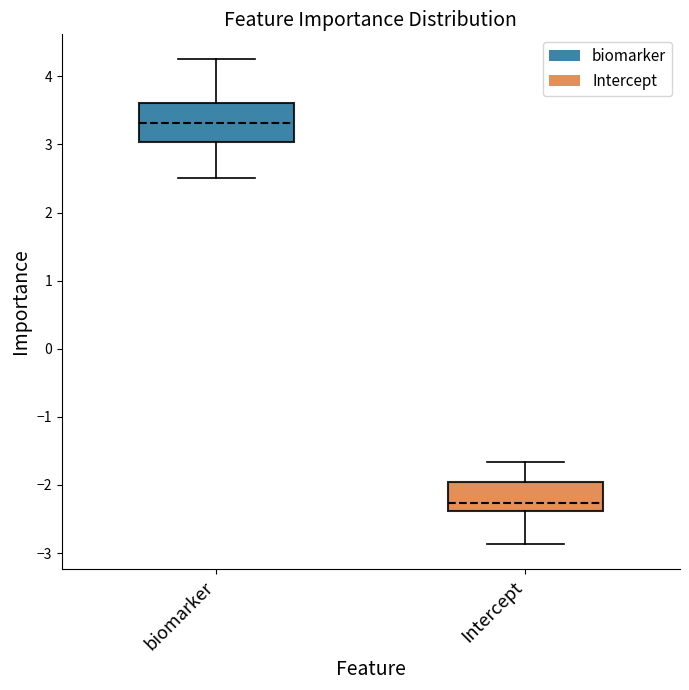

Comparing the boxes themselves (not the whiskers), which one is the tallest?

biomarker